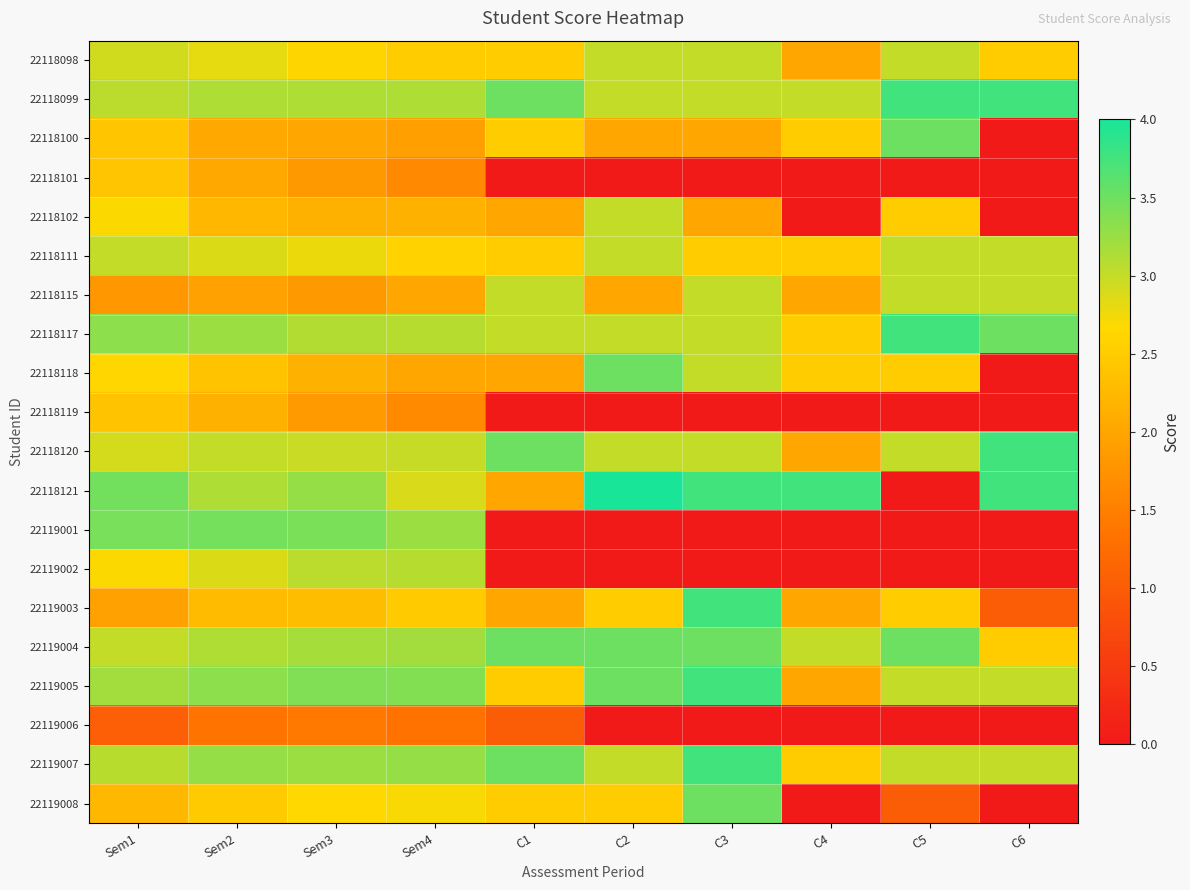

At which category is the sum across all series the highest?

Sem1